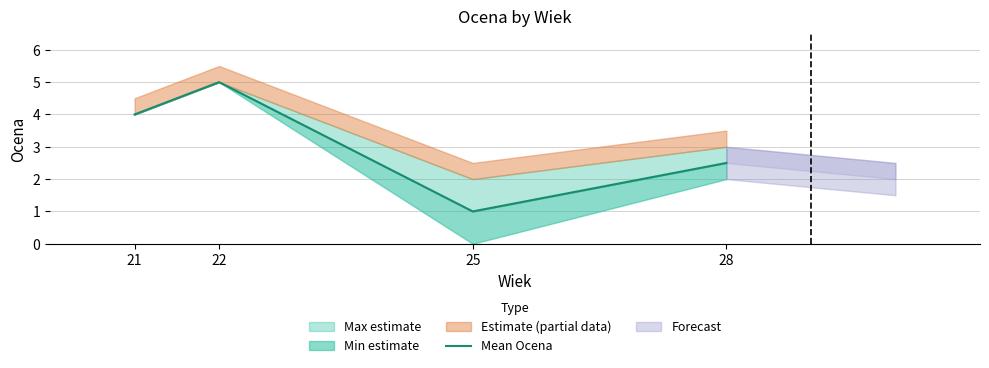

Does the chart display data point markers on the line(s)?

No